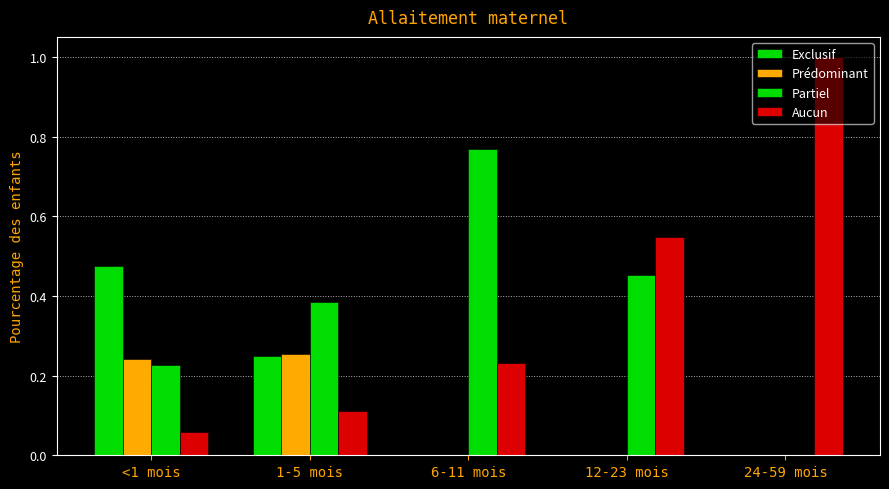

At which label does Prédominant reach its minimum?

6-11 mois